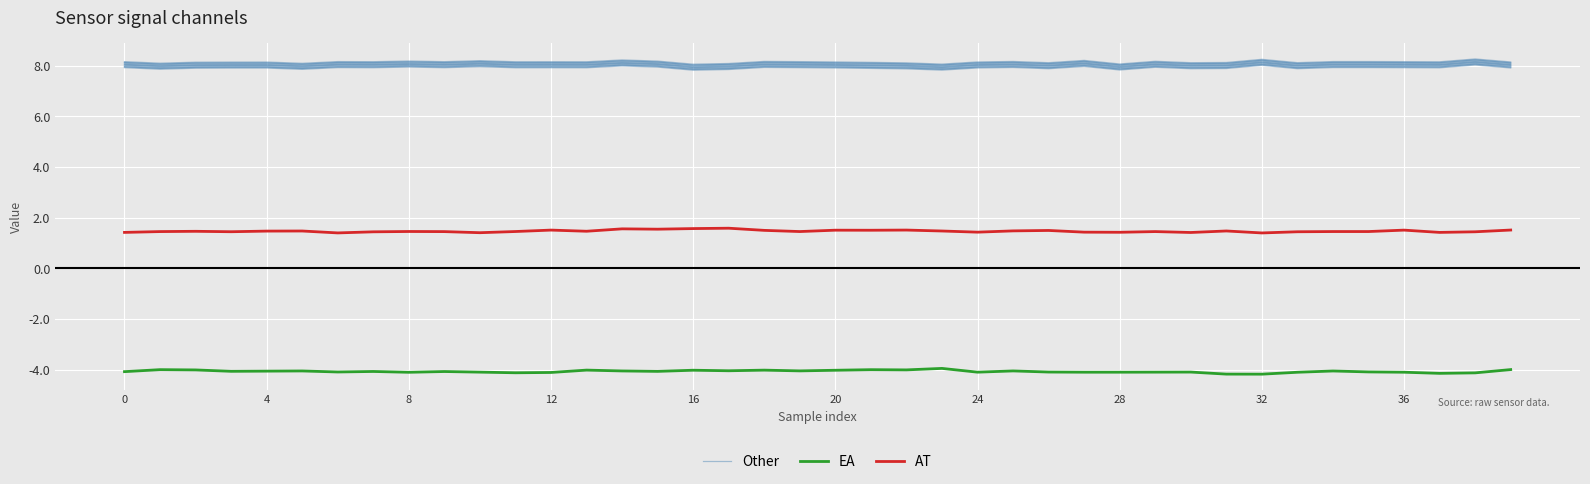

Is the value of Other at 35 greater than the value of EA at 27?

Yes